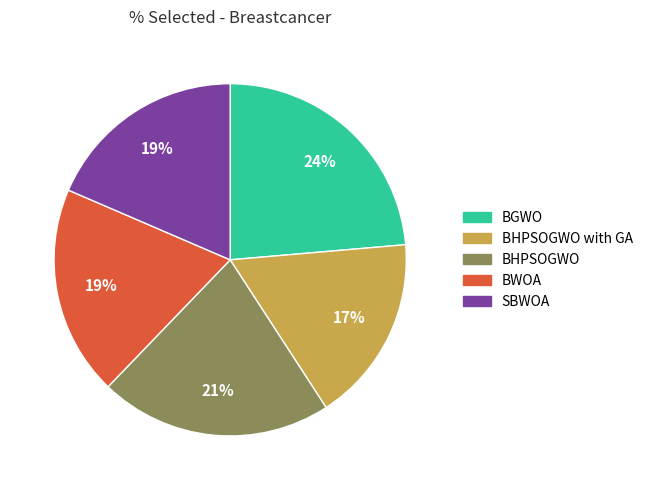

Combined, do BGWO and SBWOA account for over 50%?

No